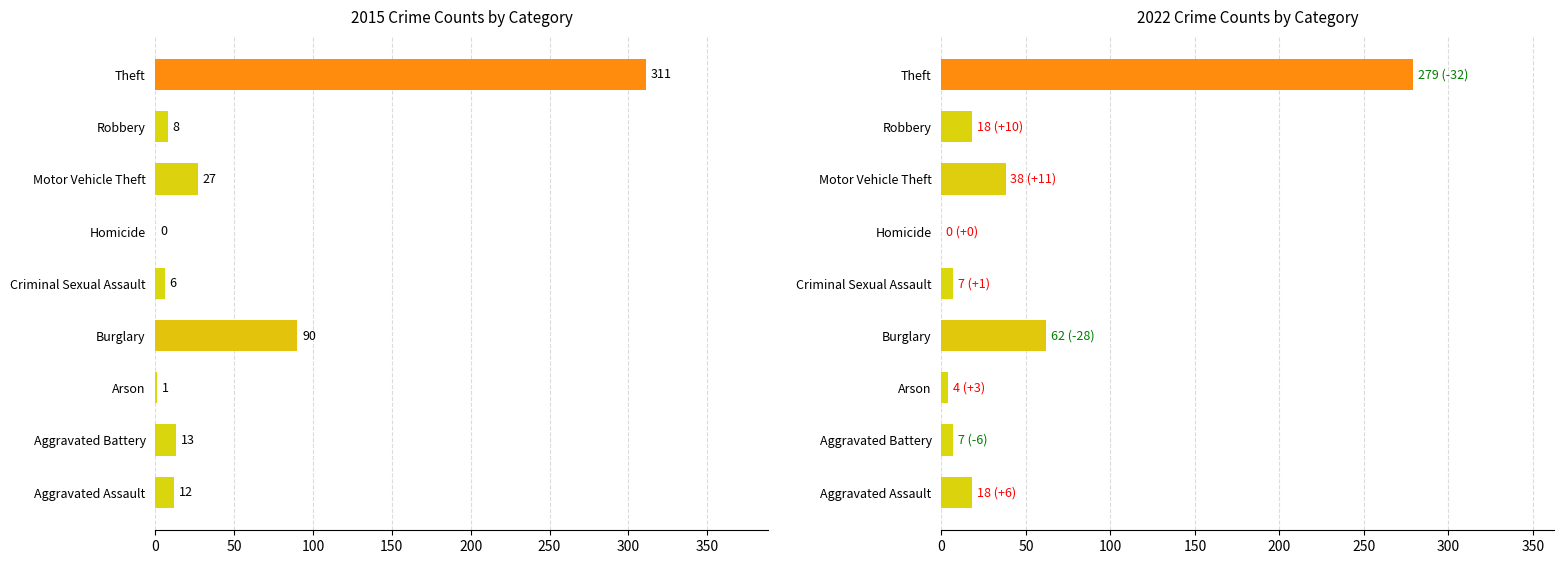

How many bars are there in each group?

2